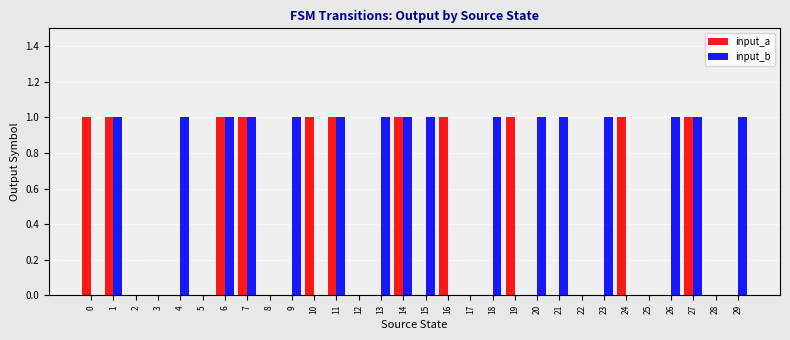

Which series has the largest total across all categories?

input_b